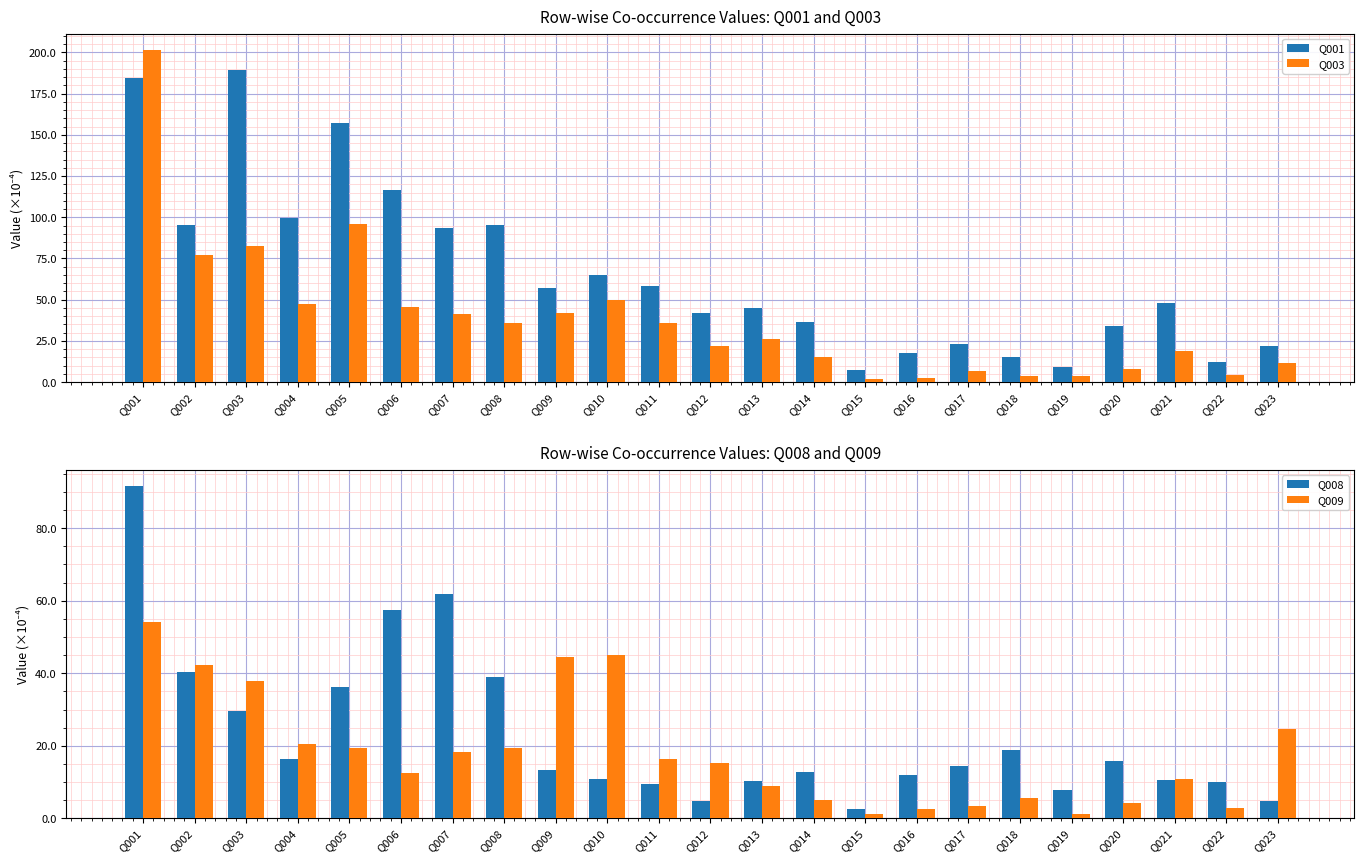

List the series in order of their peak value, lowest first.

Q009, Q008, Q001, Q003